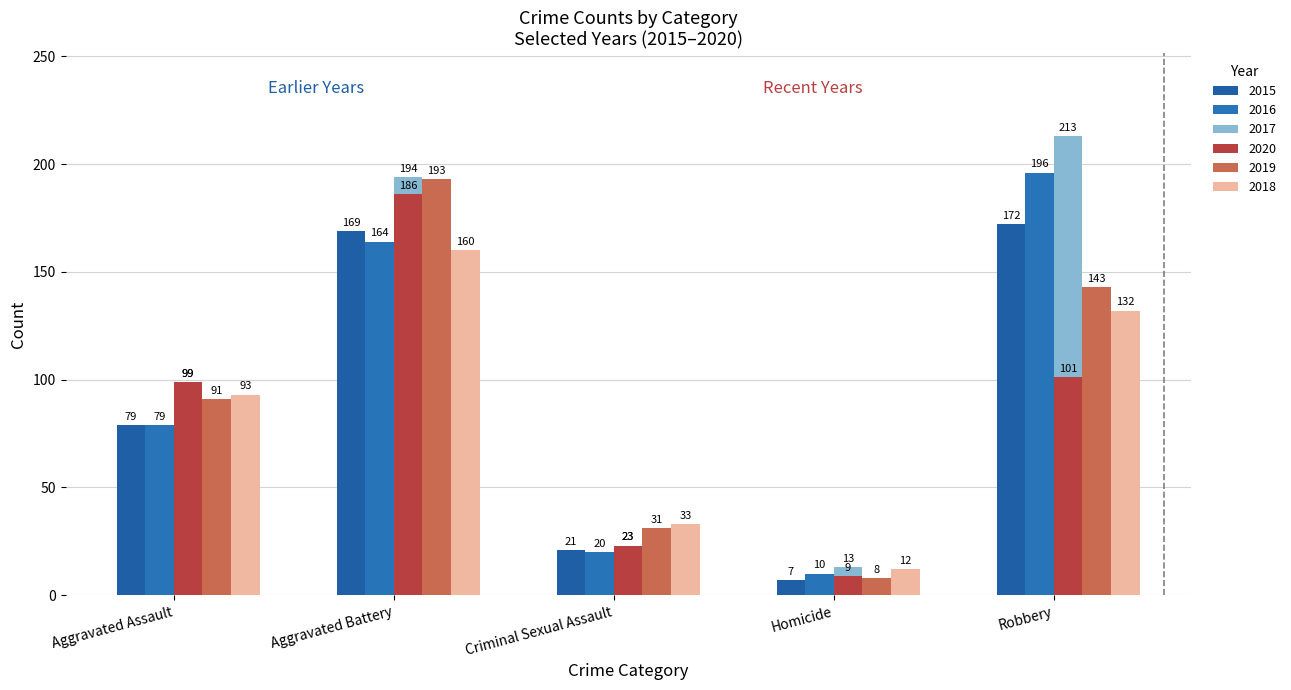

True or false: 2017 has a value of 347 at Aggravated Battery.

False